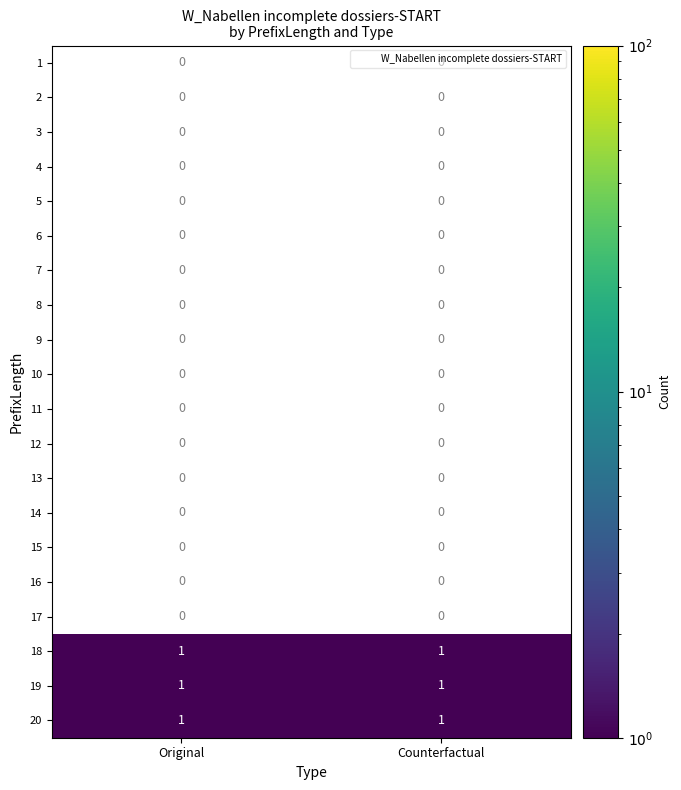

What is the greatest value displayed?

1.0